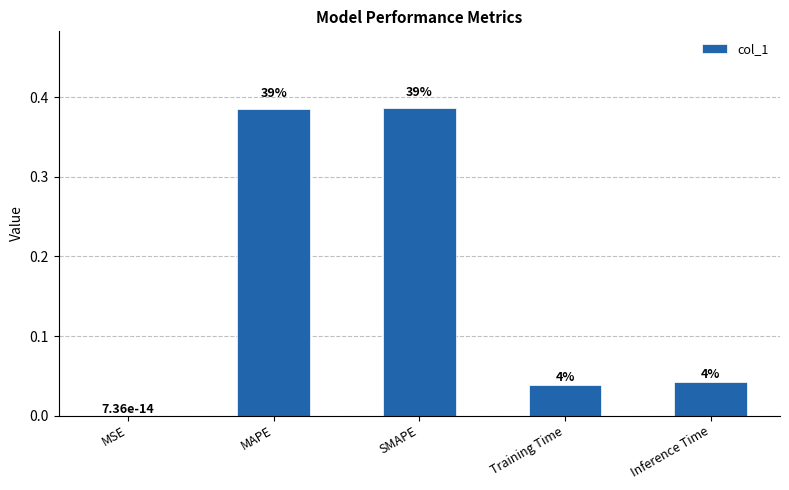

What is the maximum value shown in the chart?

0.4